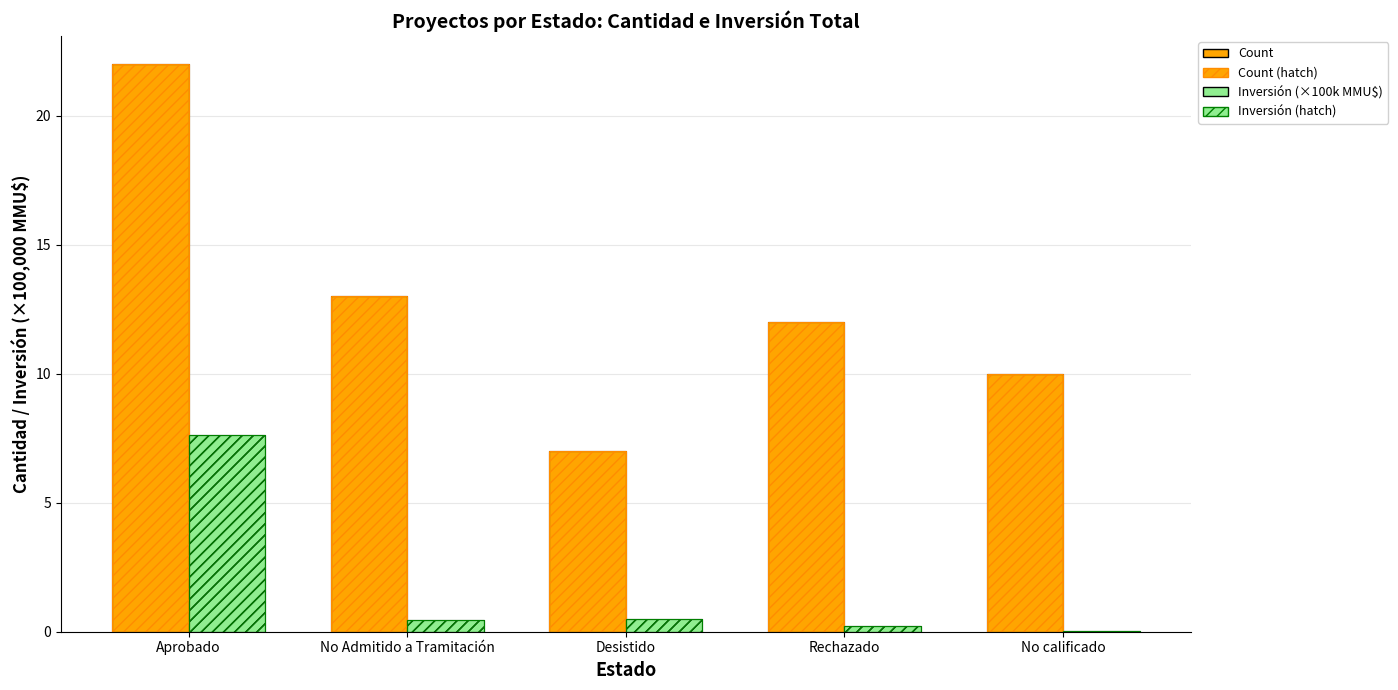

How many series are shown in this chart?

4